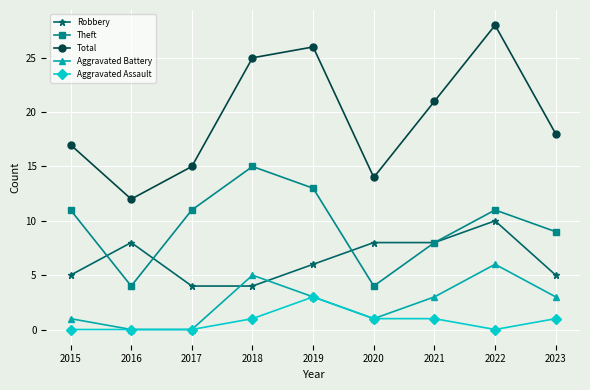

Reading right to left, transcribe all the data shown in this chart.

Robbery: 2023=5	2022=10	2021=8	2020=8	2019=6	2018=4	2017=4	2016=8	2015=5
Theft: 2023=9	2022=11	2021=8	2020=4	2019=13	2018=15	2017=11	2016=4	2015=11
Total: 2023=18	2022=28	2021=21	2020=14	2019=26	2018=25	2017=15	2016=12	2015=17
Aggravated Battery: 2023=3	2022=6	2021=3	2020=1	2019=3	2018=5	2017=0	2016=0	2015=1
Aggravated Assault: 2023=1	2022=0	2021=1	2020=1	2019=3	2018=1	2017=0	2016=0	2015=0